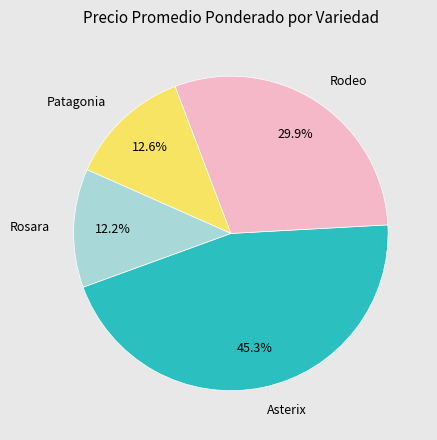

Between Asterix and Rodeo, which is larger?

Asterix